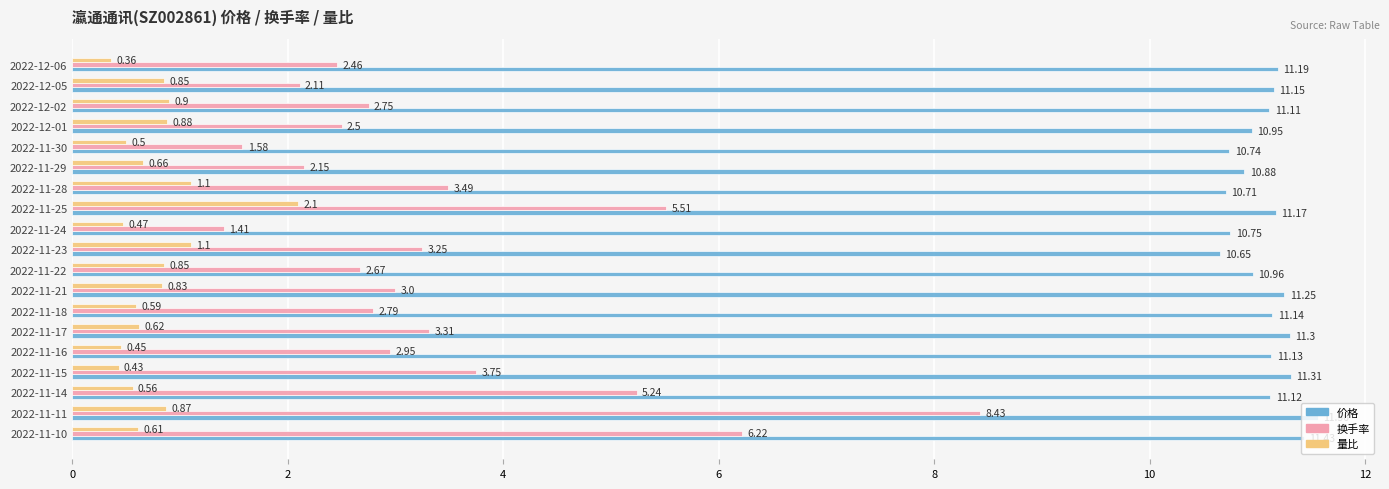

What is the maximum value shown in the chart?

11.6